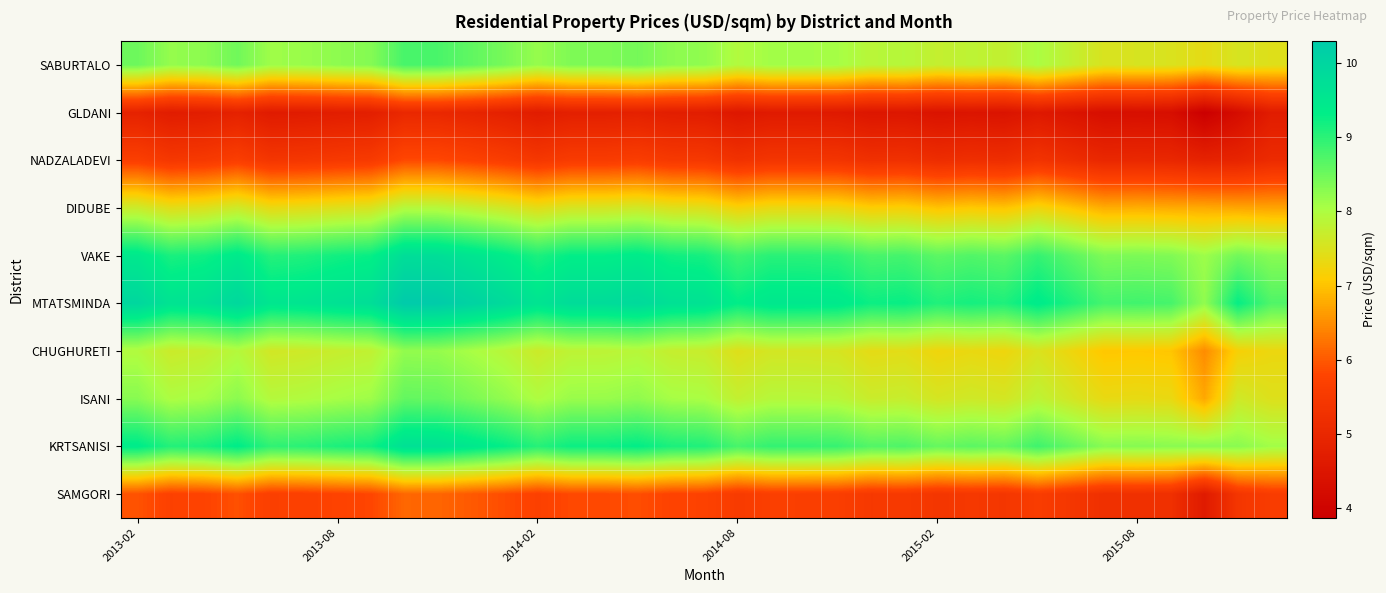

List the series in order of their peak value, highest first.

MTATSMINDA, VAKE, KRTSANISI, SABURTALO, ISANI, CHUGHURETI, DIDUBE, SAMGORI, NADZALADEVI, GLDANI